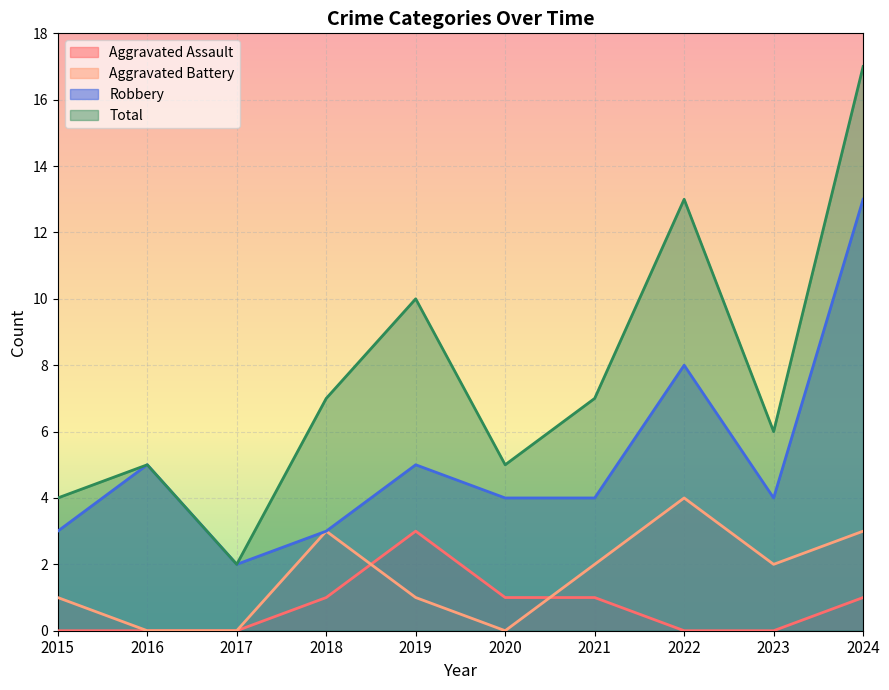

Reading left to right, extract all data points from this chart.

Aggravated Assault: 2015=0	2016=0	2017=0	2018=1	2019=3	2020=1	2021=1	2022=0	2023=0	2024=1
Aggravated Battery: 2015=1	2016=0	2017=0	2018=3	2019=1	2020=0	2021=2	2022=4	2023=2	2024=3
Robbery: 2015=3	2016=5	2017=2	2018=3	2019=5	2020=4	2021=4	2022=8	2023=4	2024=13
Total: 2015=4	2016=5	2017=2	2018=7	2019=10	2020=5	2021=7	2022=13	2023=6	2024=17